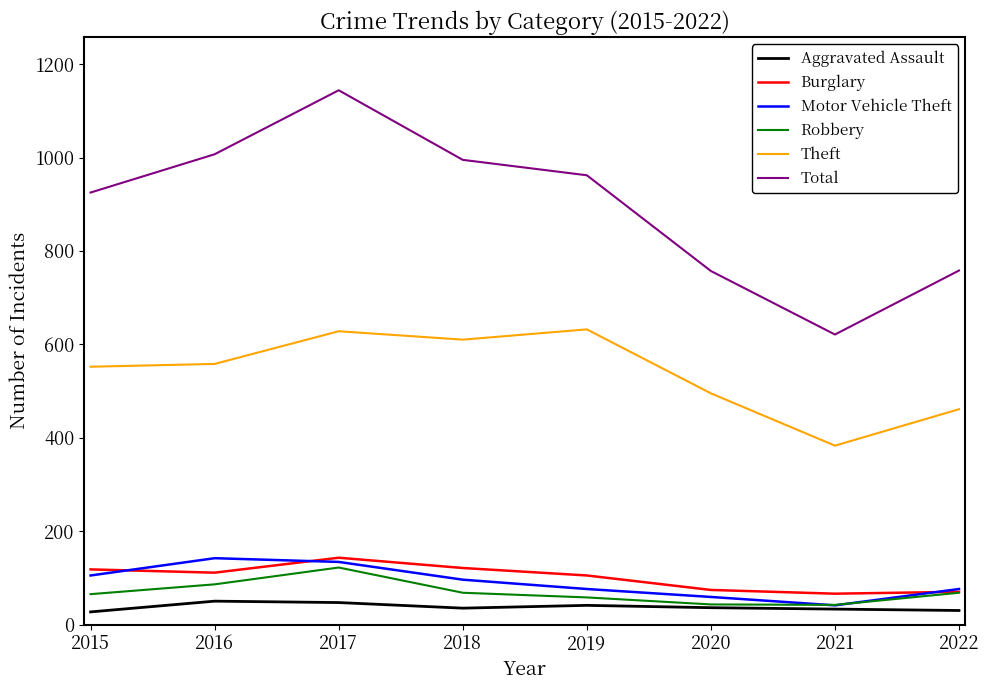

Where is Total nearest to the value 882?

2015